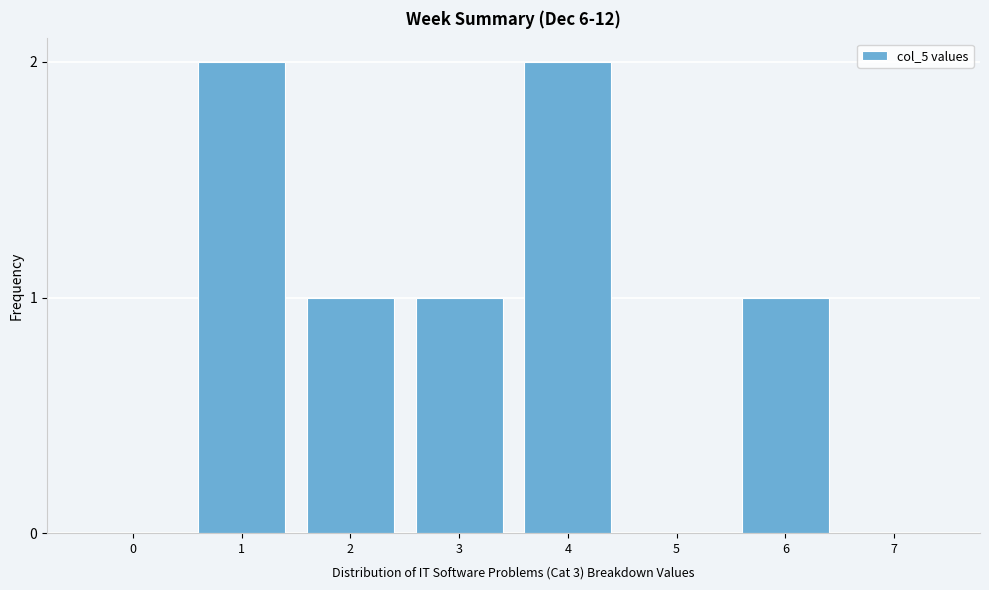

Reading left to right, transcribe all the data shown in this chart.

0=0	1=2	2=1	3=1	4=2	5=0	6=1	7=0